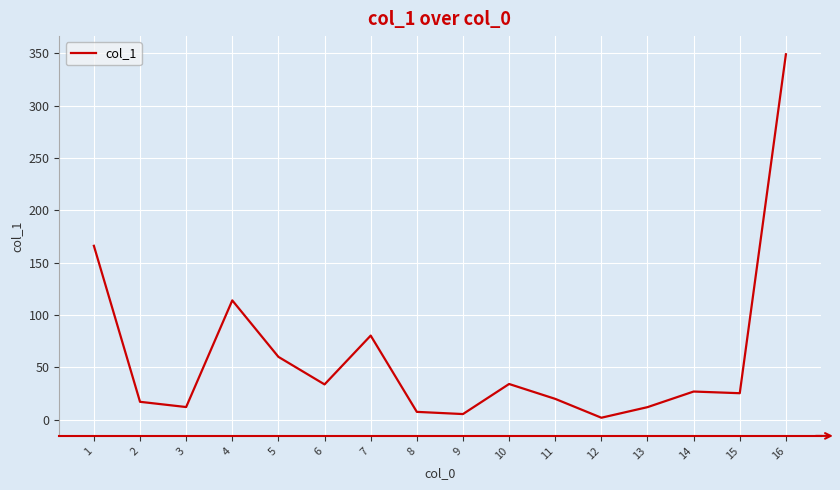

Count the number of categories in the chart.

16